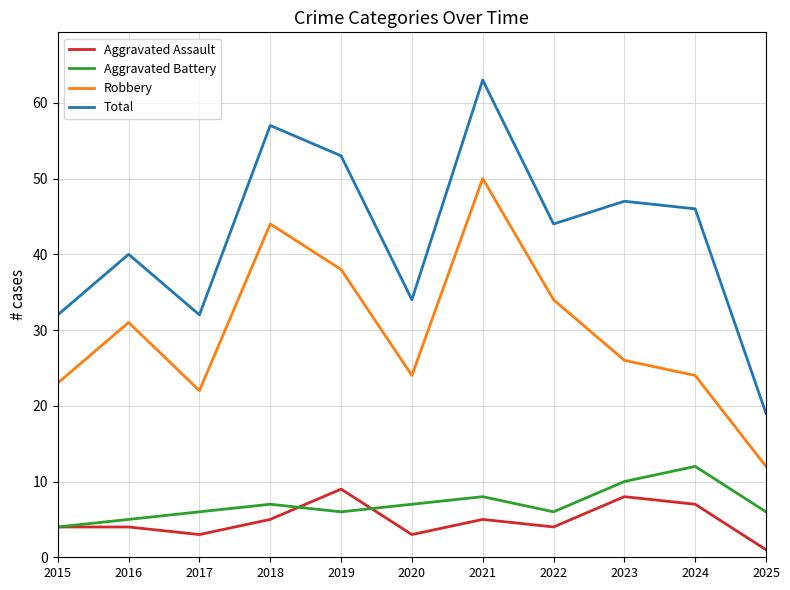

What is the difference between the maximum and second lowest values in the Robbery series?

28